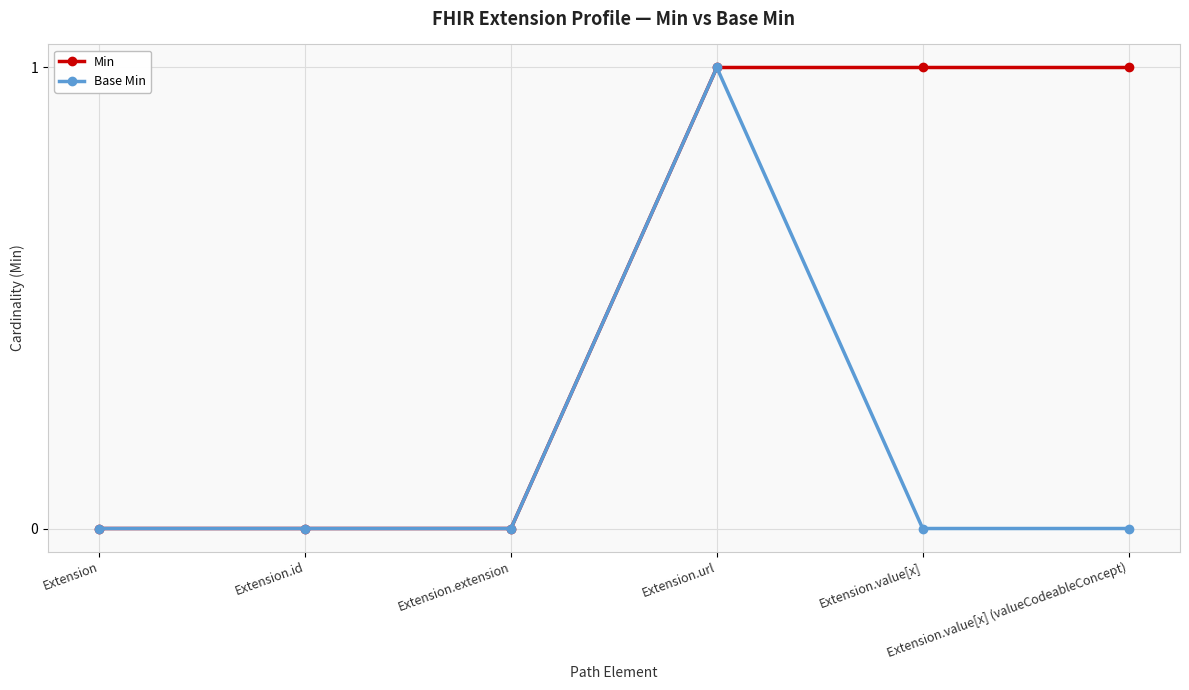

List the series in order of their overall mean, lowest first.

Base Min, Min